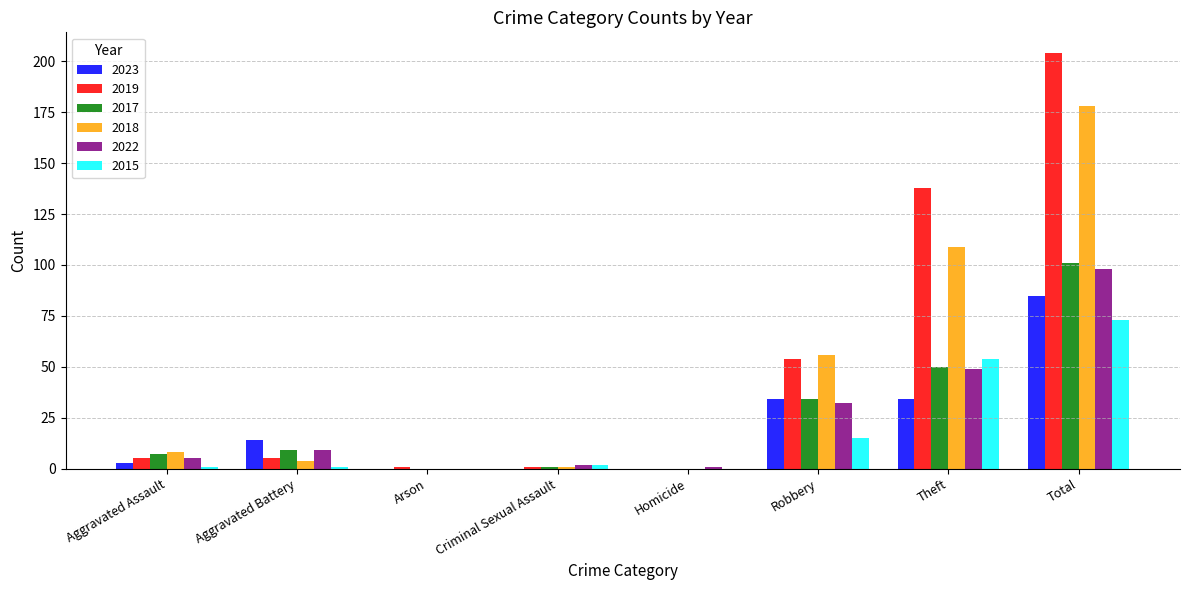

What is the sum of all 2023 values?

170